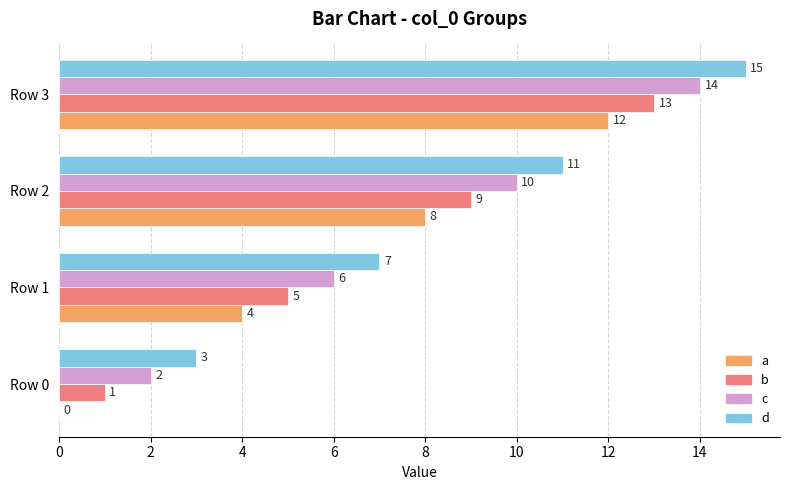

Which series has the largest total across all categories?

d